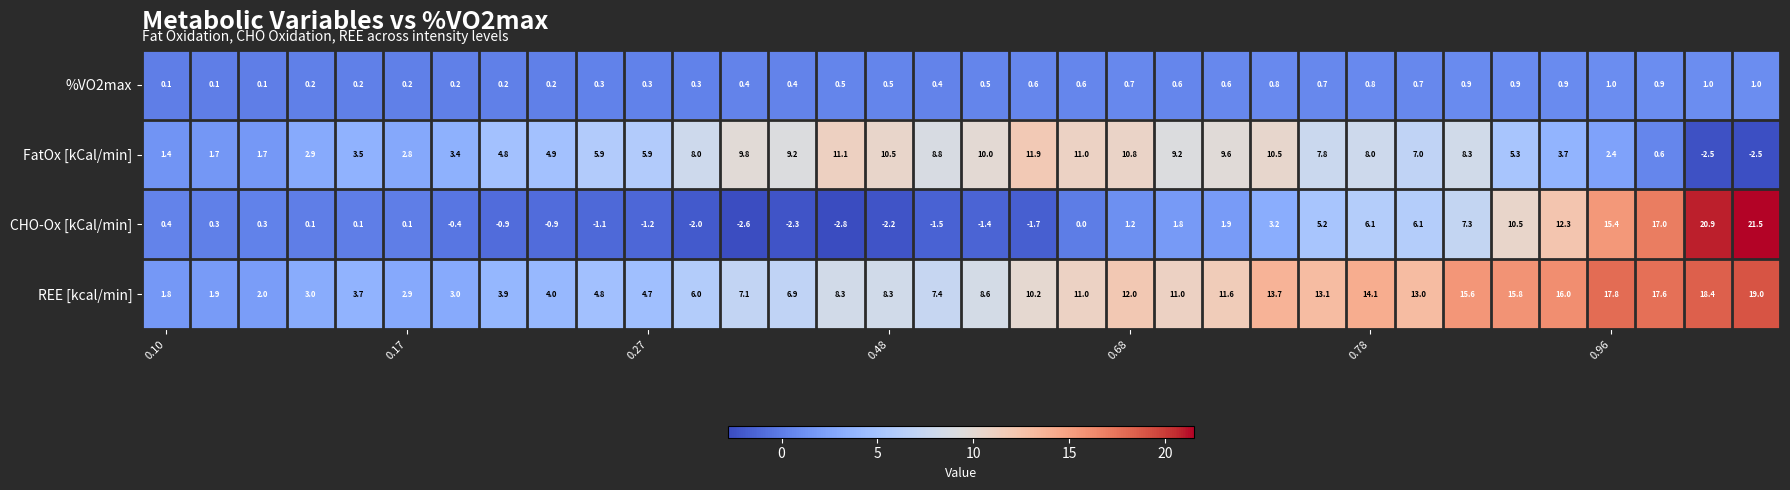

Which series has the largest total across all categories?

REE [kcal/min]